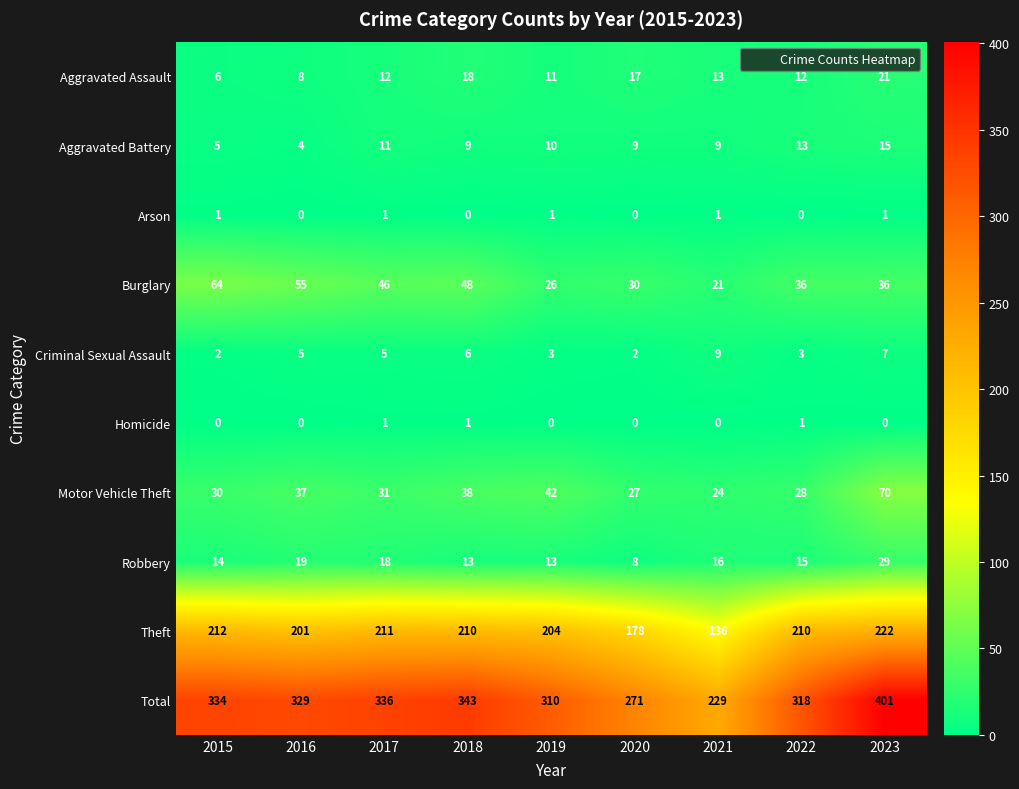

Which series has the largest range (max minus min)?

Total